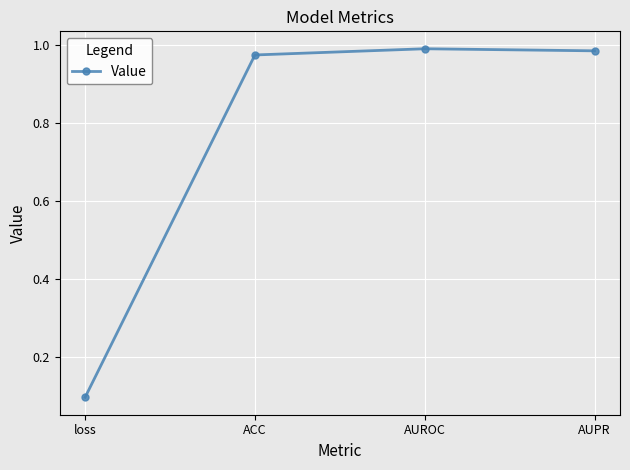

At which category does the chart reach its minimum across all series?

loss